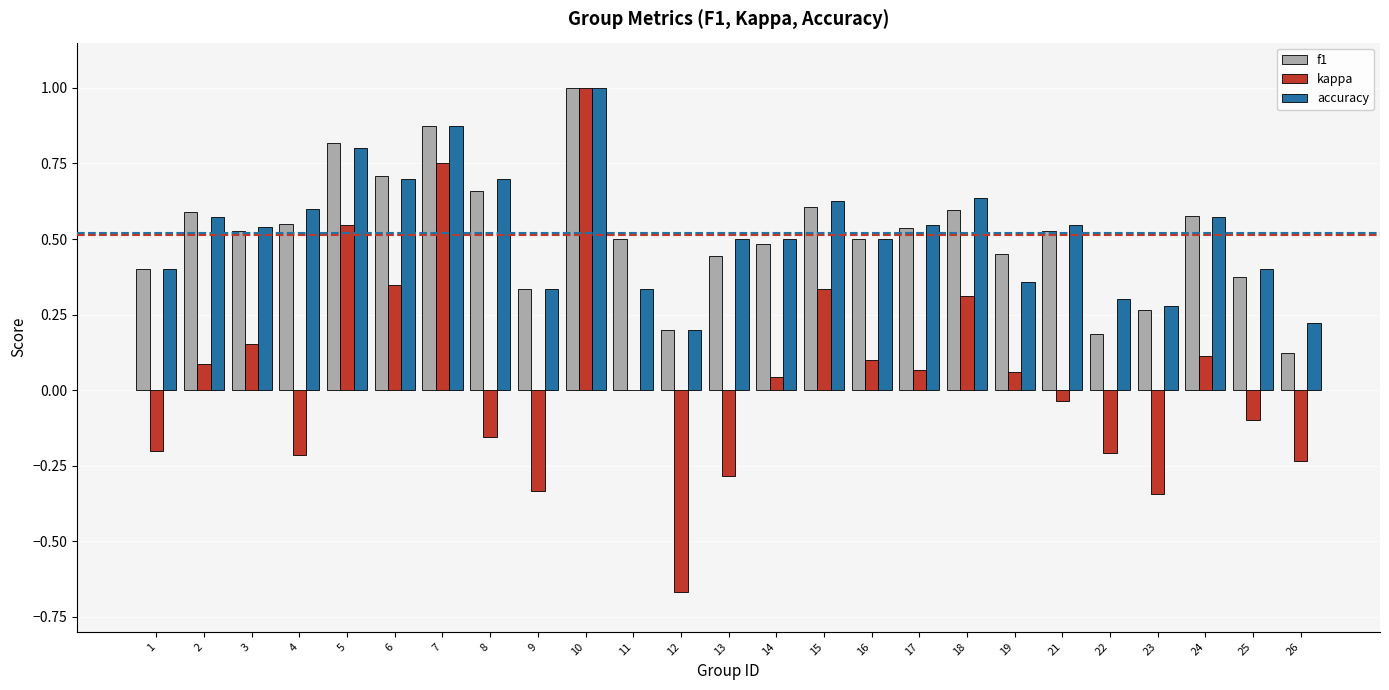

Is the value of f1 at 7 greater than the value of accuracy at 2?

Yes